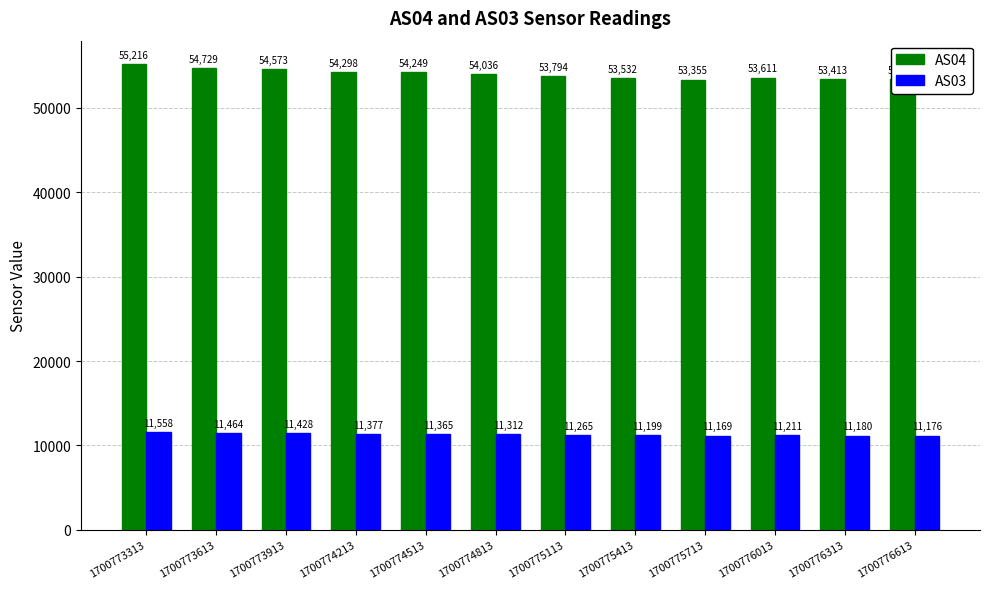

Are the bars grouped side by side (vs. stacked)?

Yes